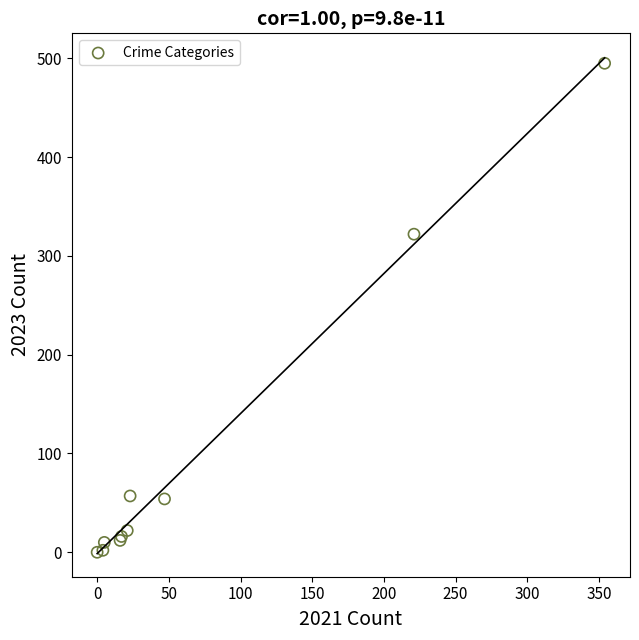

What Y value in the scatter plot is closest to 247?

322